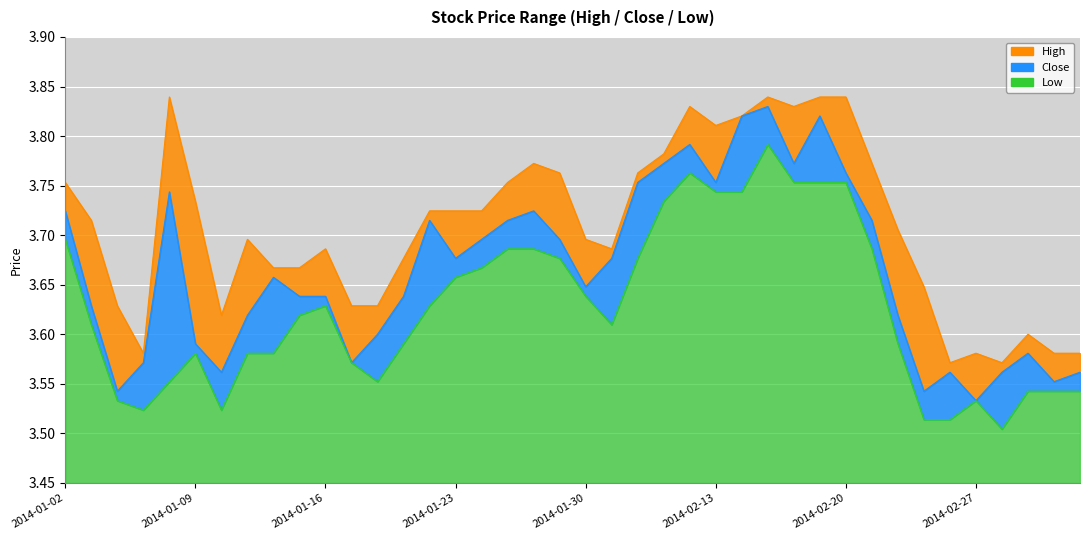

What is the average value of the low series?

3.6